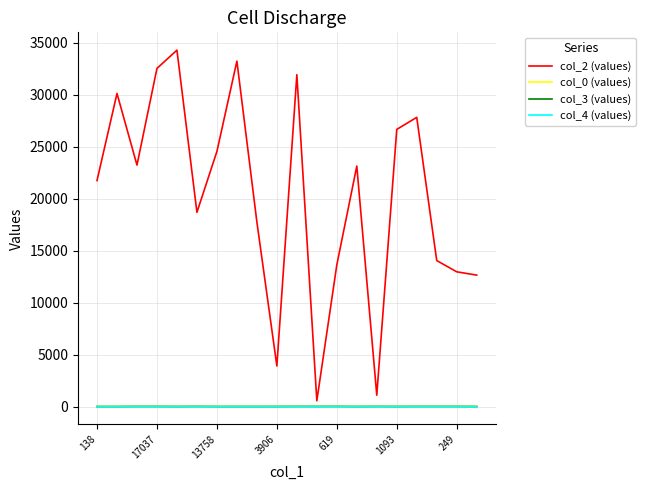

What is the greatest value displayed?

34302.0